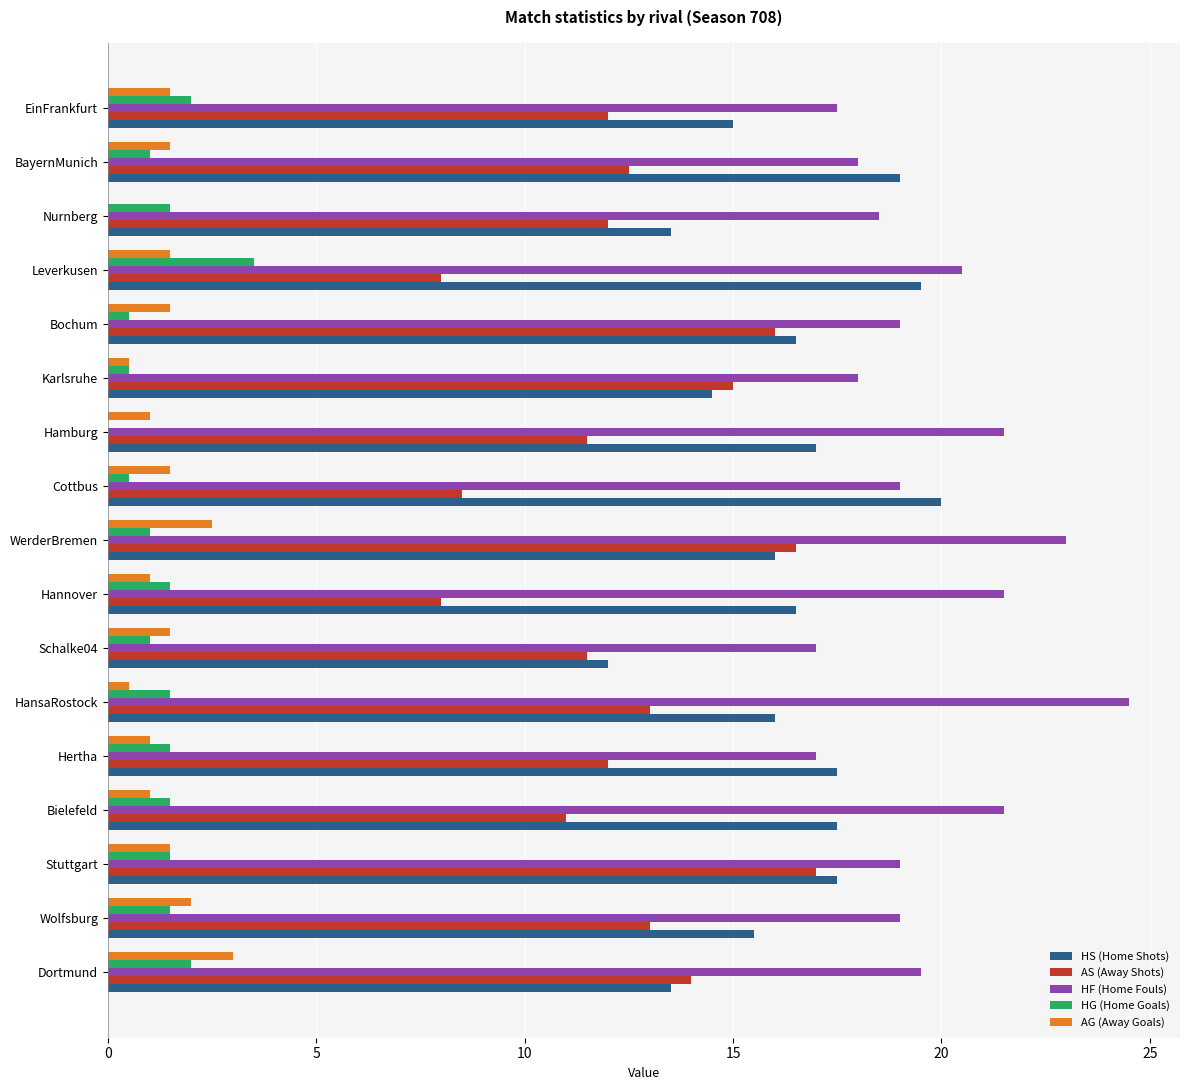

Is the value of AS (Away Shots) at WerderBremen greater than the value of HS (Home Shots) at Stuttgart?

No